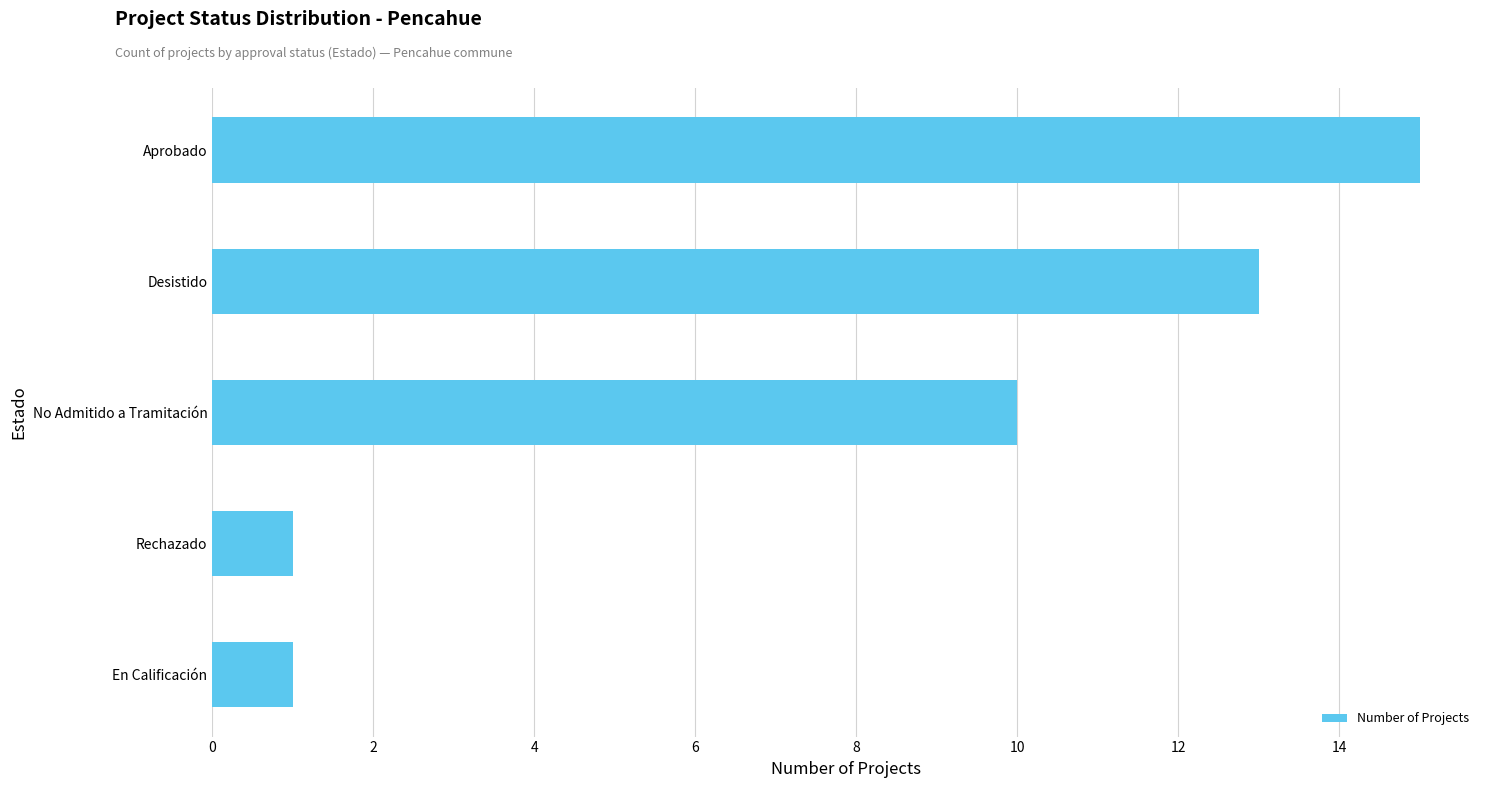

At which category does the chart reach its peak across all series?

Aprobado